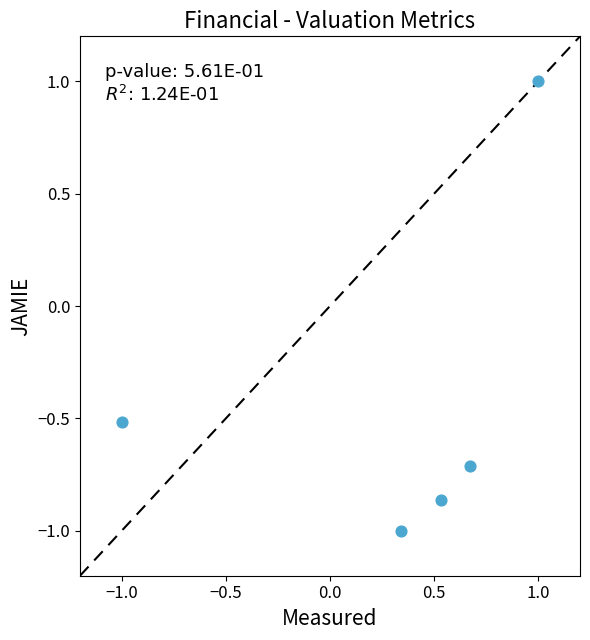

What Y value in the scatter plot is closest to 0?

-0.5